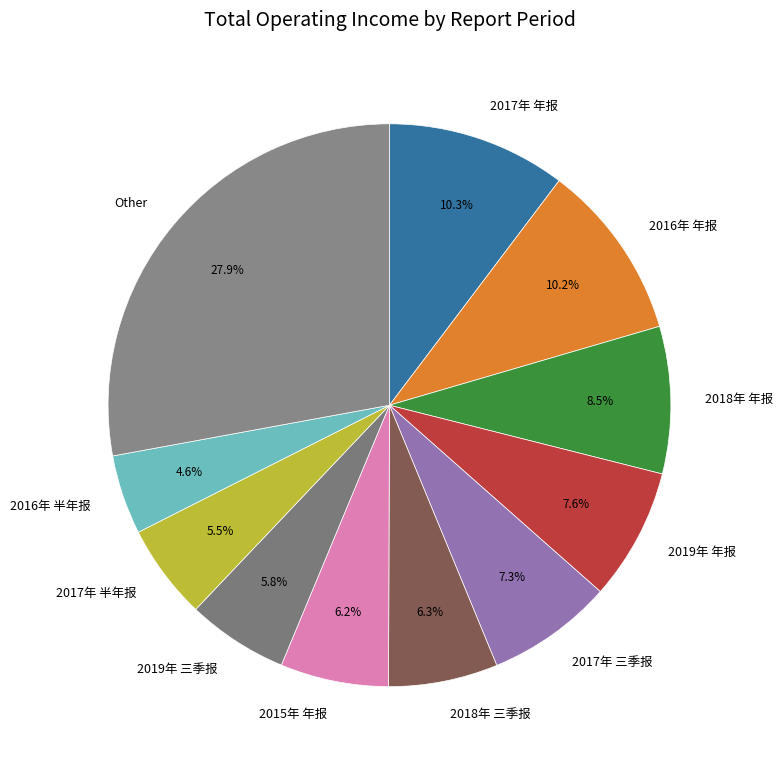

Between 2019年 三季报 and 2018年 年报, which is larger?

2018年 年报